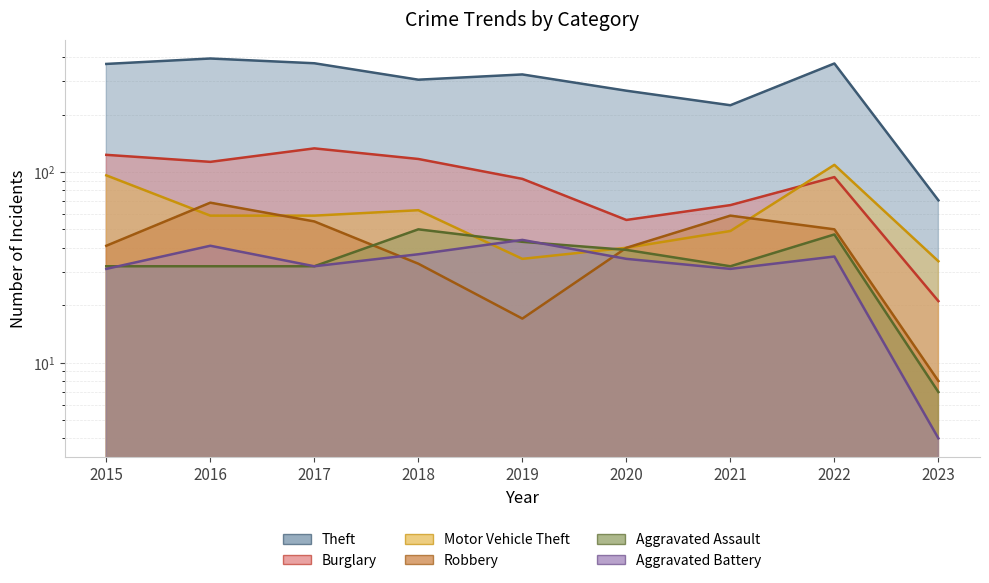

The Robbery series shows 95 at 2016. True or false?

False